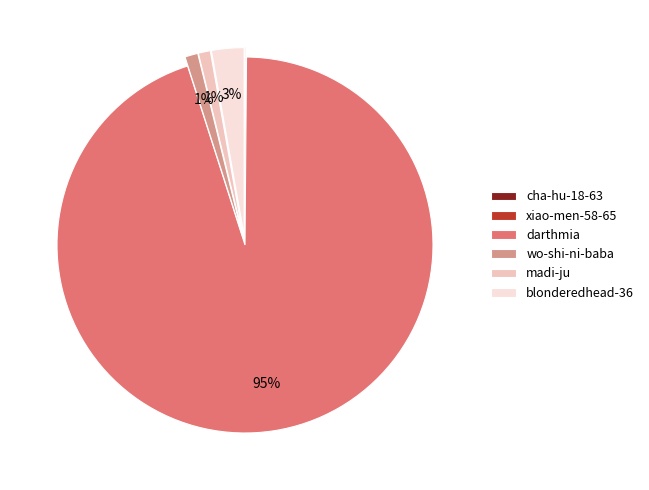

Is it true that madi-ju is 1% of the pie?

True